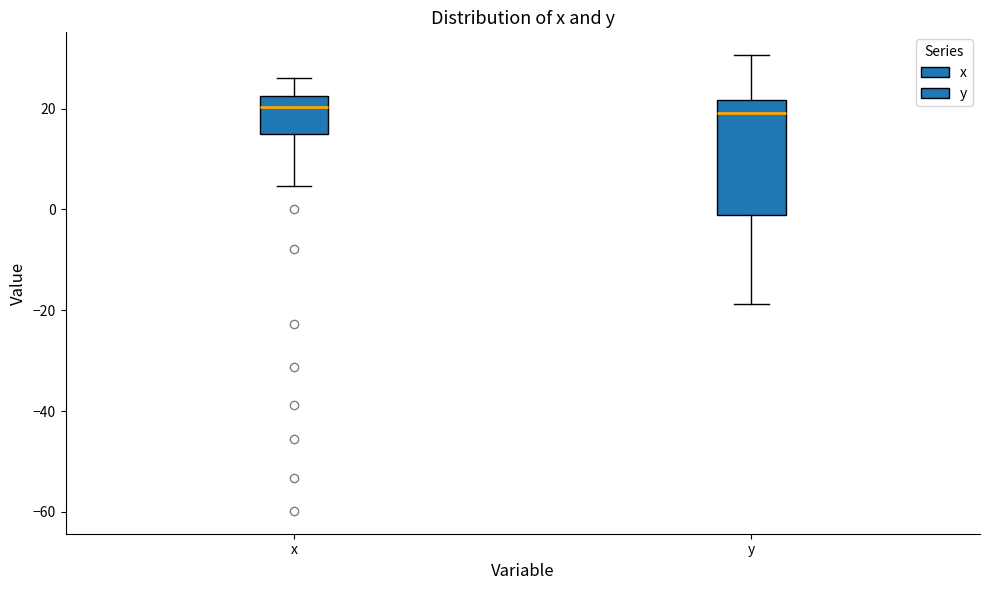

Reading left to right, read every box against the y-axis: the position of its median line, the range the box covers, and the ends of its whiskers. The values are not printed on the chart, so give them approximately, as read against the axis.

x: median 20, box 16 to 22, whiskers 4 to 26
y: median 20, box -2 to 22, whiskers -18 to 30